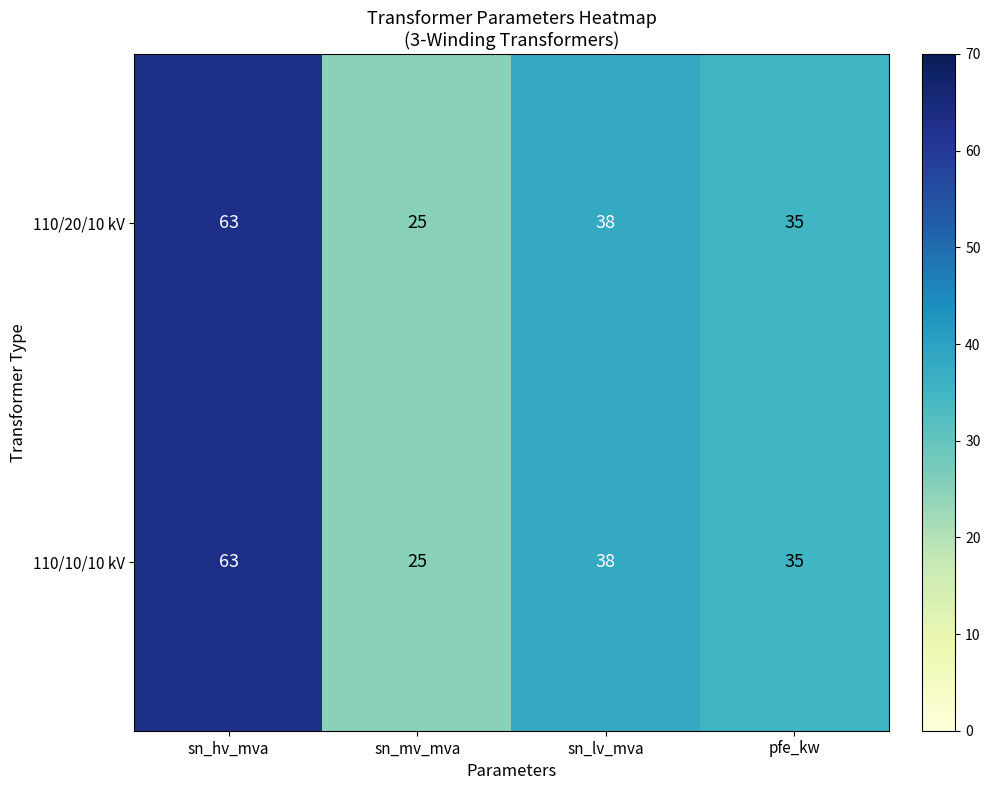

True or false: 110/10/10 kV has a value of 25 at sn_mv_mva.

True